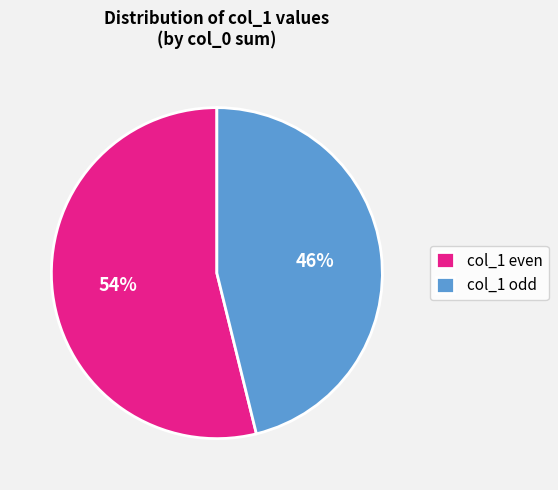

Does any single category account for the majority?

Yes